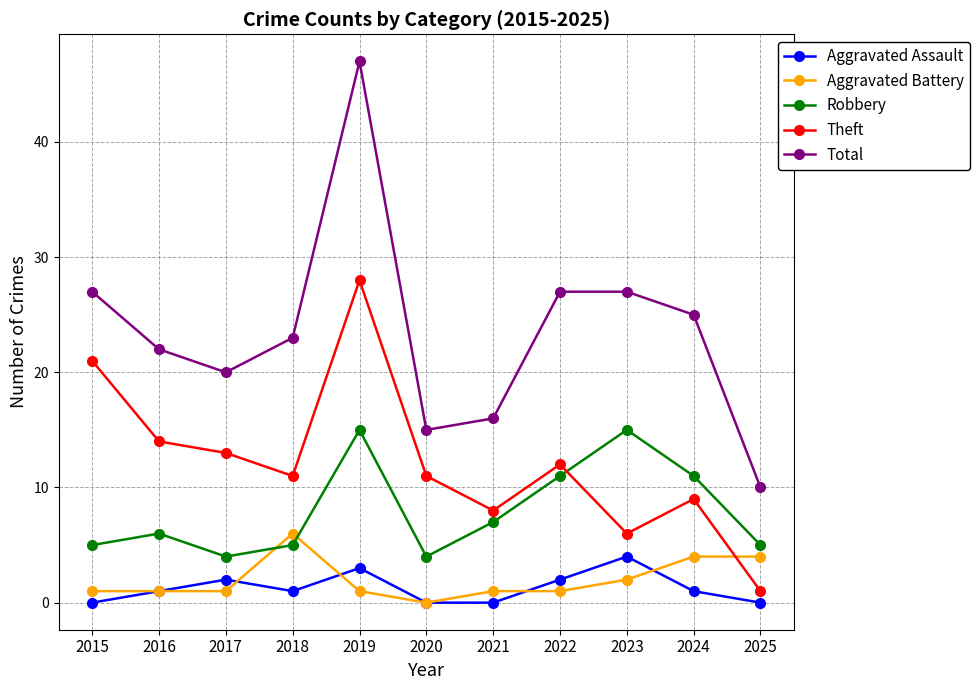

Between 2016 and 2018, which series saw the biggest shift?

Aggravated Battery